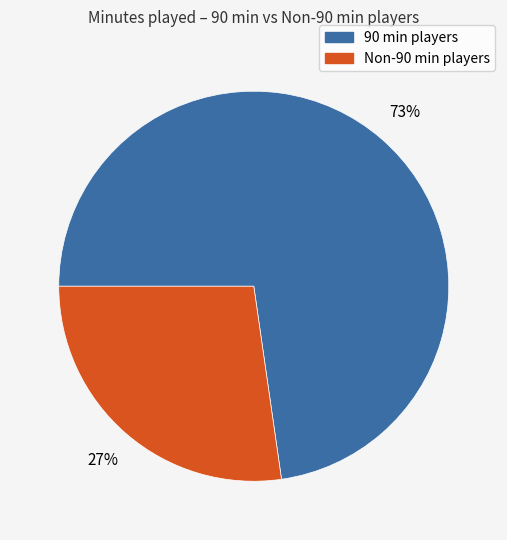

Rank the categories by value from lowest to highest.

Non-90 min players, 90 min players